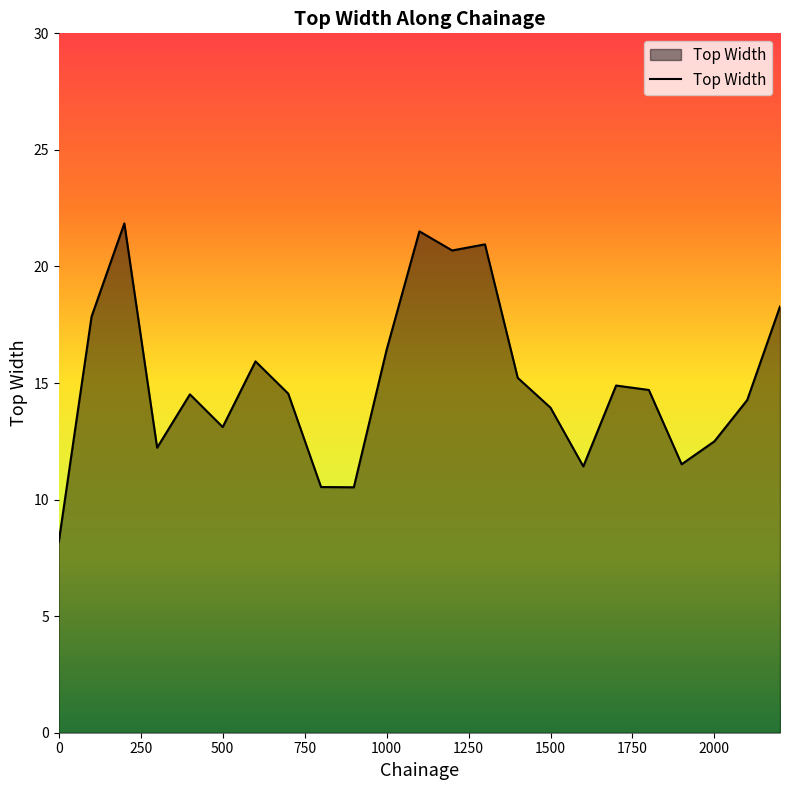

What is the minimum value shown in the chart?

8.2